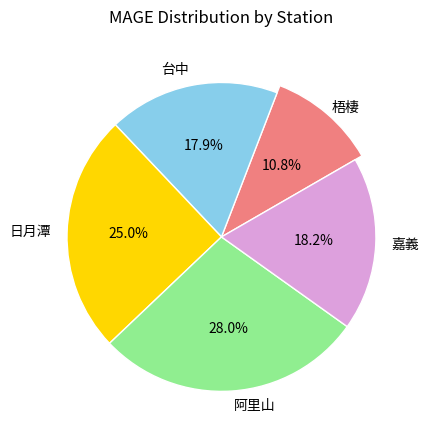

What percentage is the 梧棲 slice, to the nearest percent?

11%